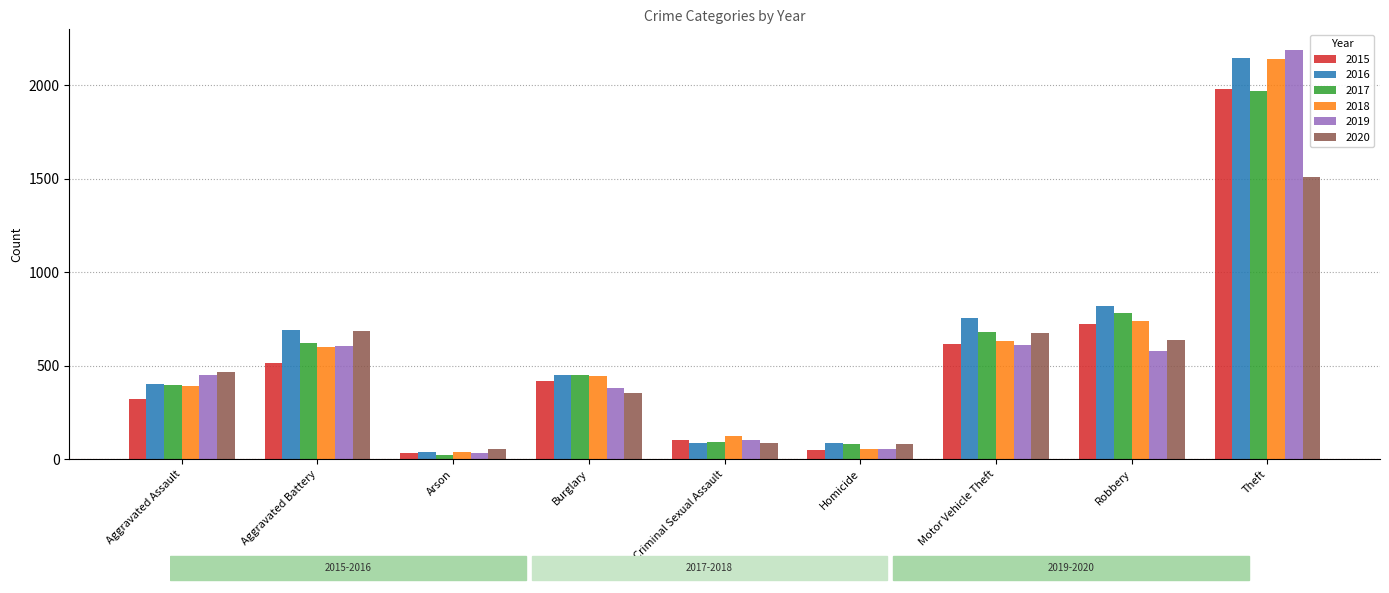

What value does the 2017 series have at Motor Vehicle Theft?

680